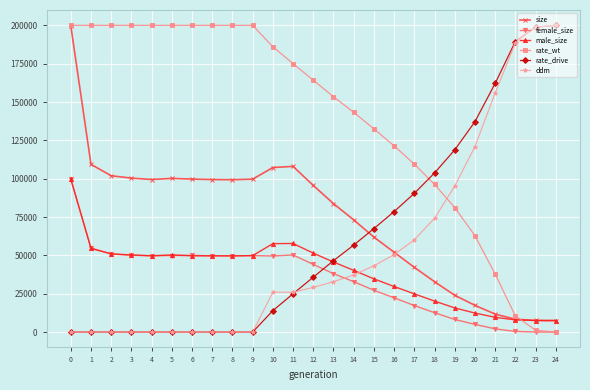

The value of female_size at 2 is 24774.2. True or false?

False